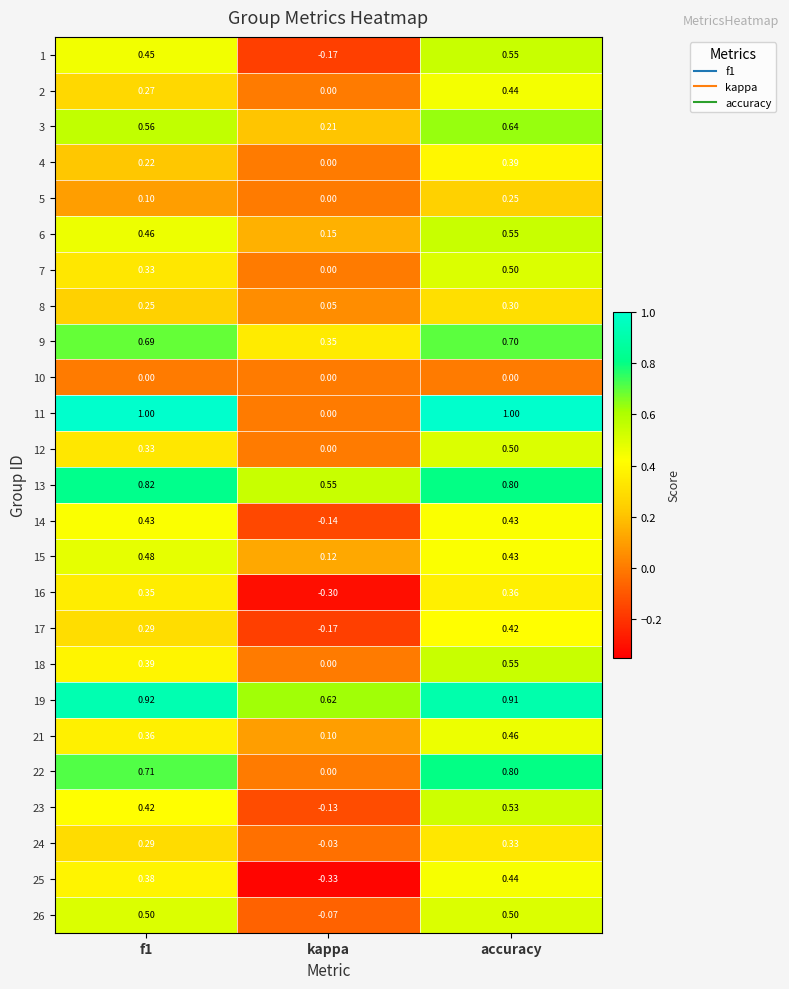

What is the difference between the highest and lowest values at f1?

1.0